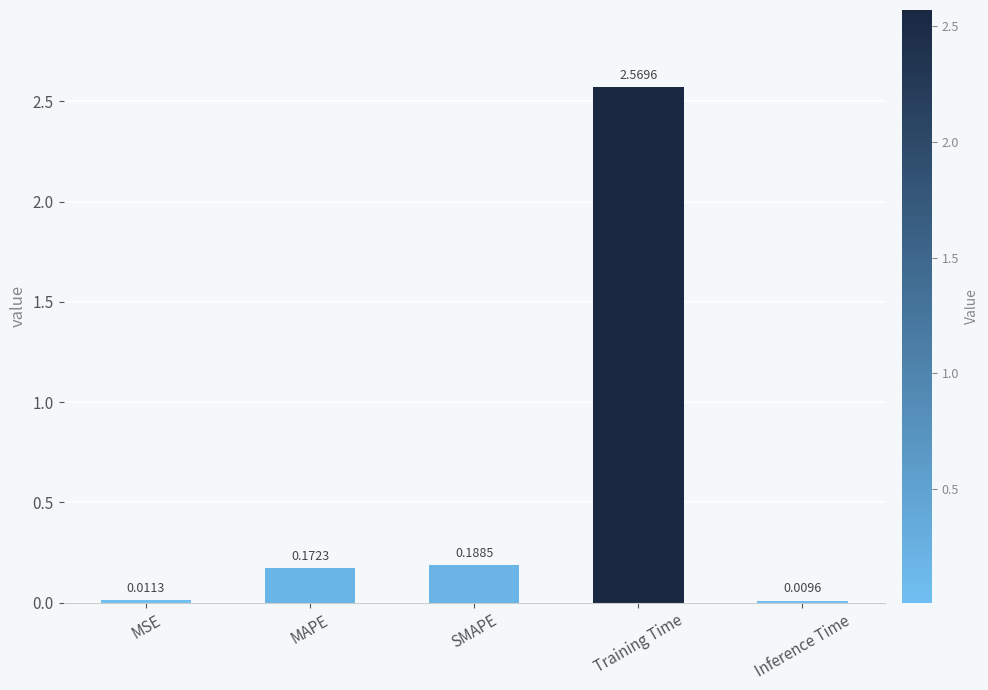

What is the average value?

0.6